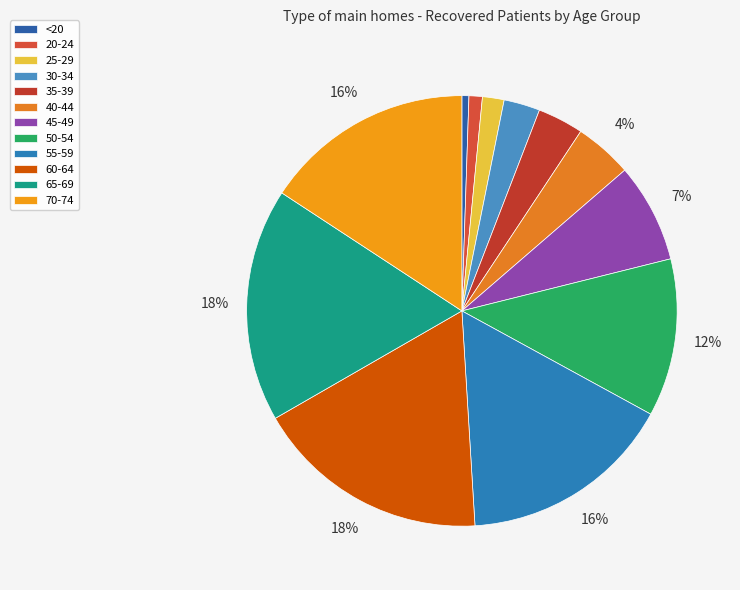

Do 50-54 and 25-29 together represent more than half of the pie?

No